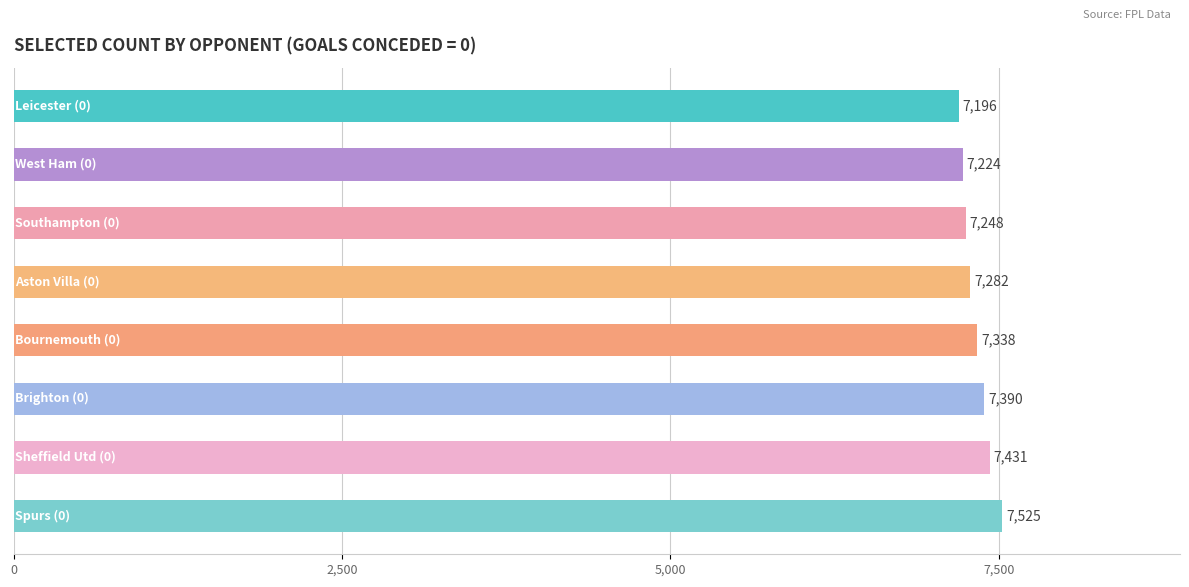

What is the value of the 7th bar from the top?

7431